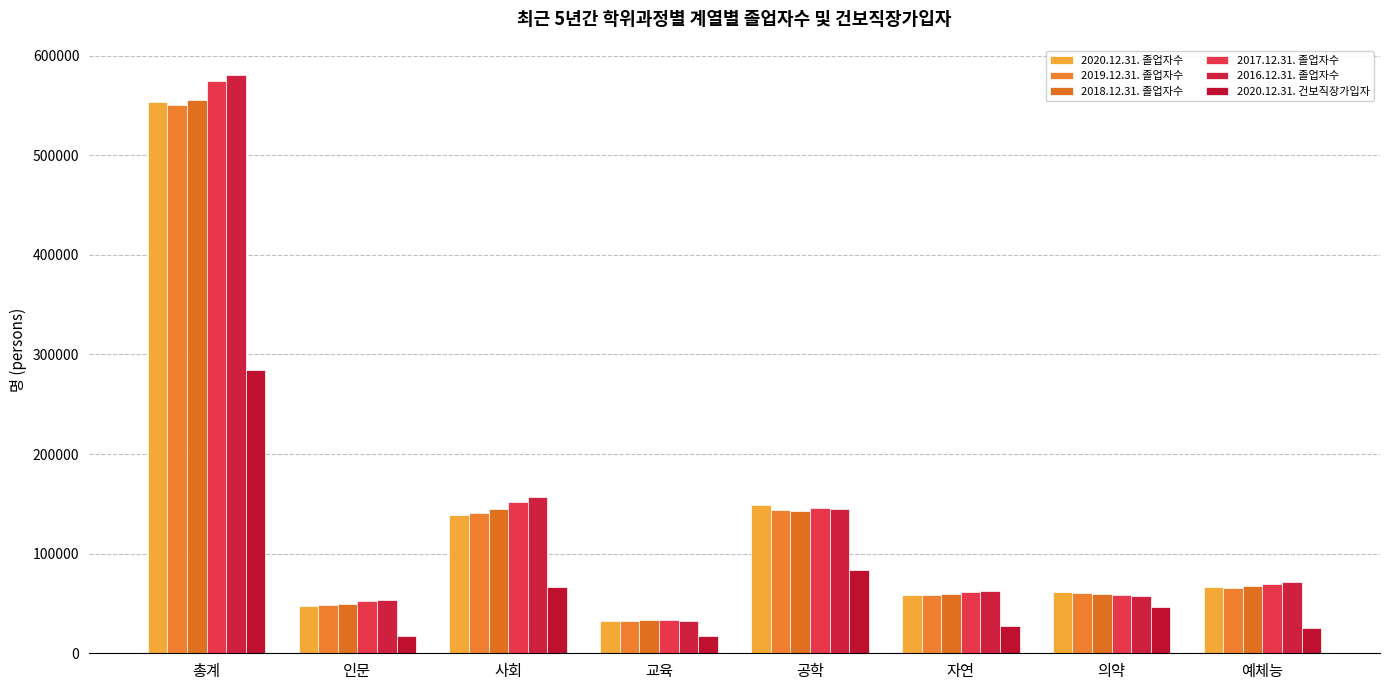

Between 교육 and 의약, which series saw the biggest shift?

2020.12.31. 건보직장가입자